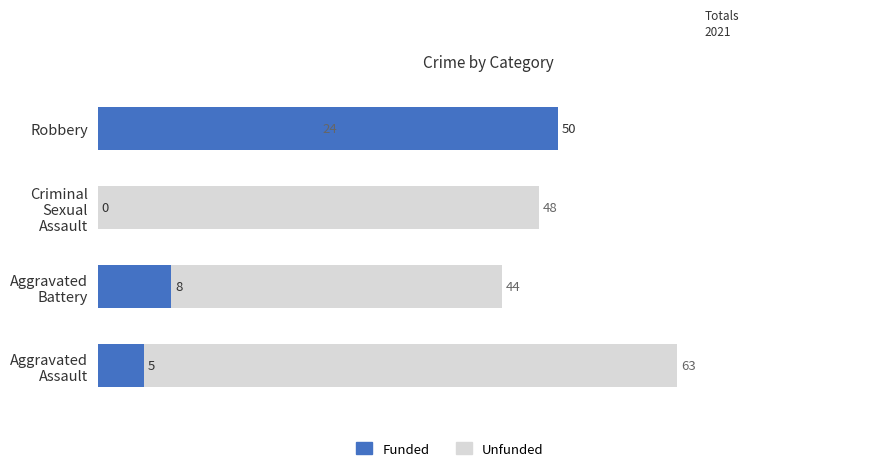

What are all the series names shown in the legend?

Unfunded, Funded